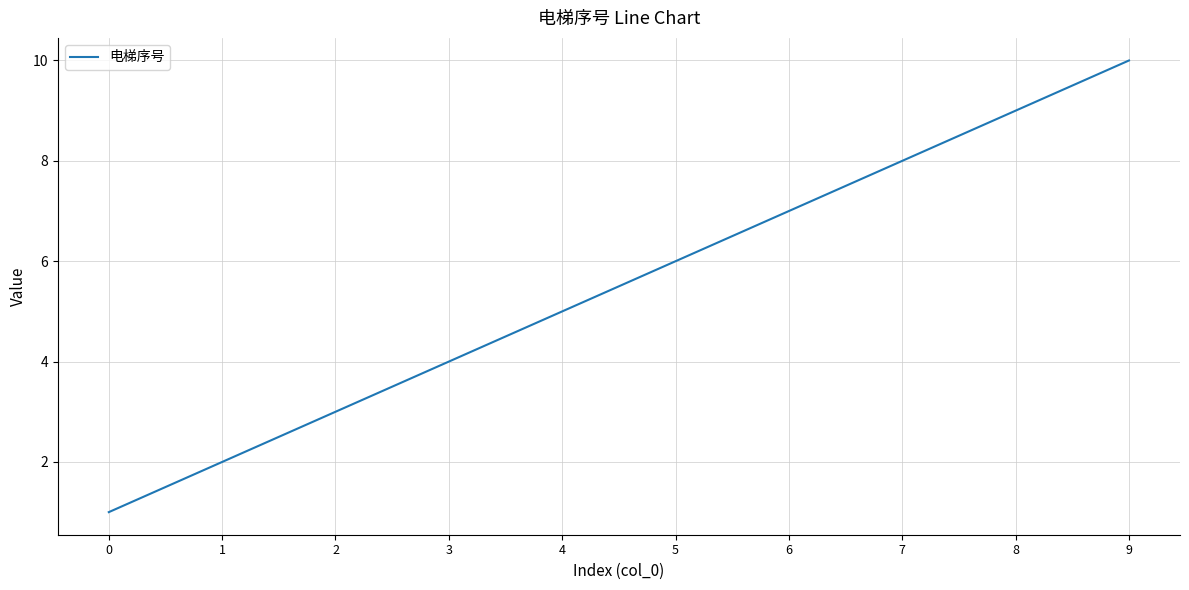

What is the smallest value displayed?

1